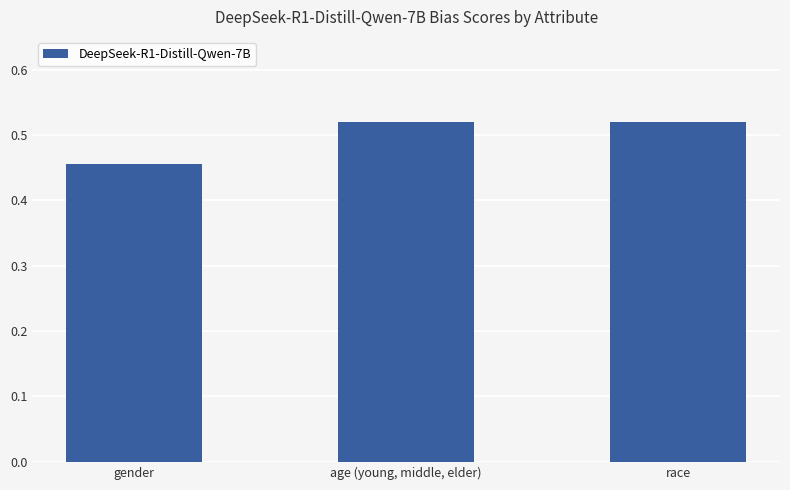

How many values are between 0 and 1?

3